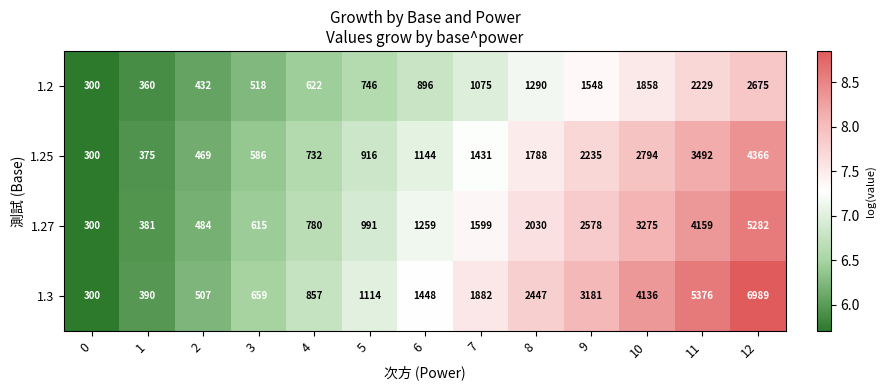

What is the smallest value displayed?

300